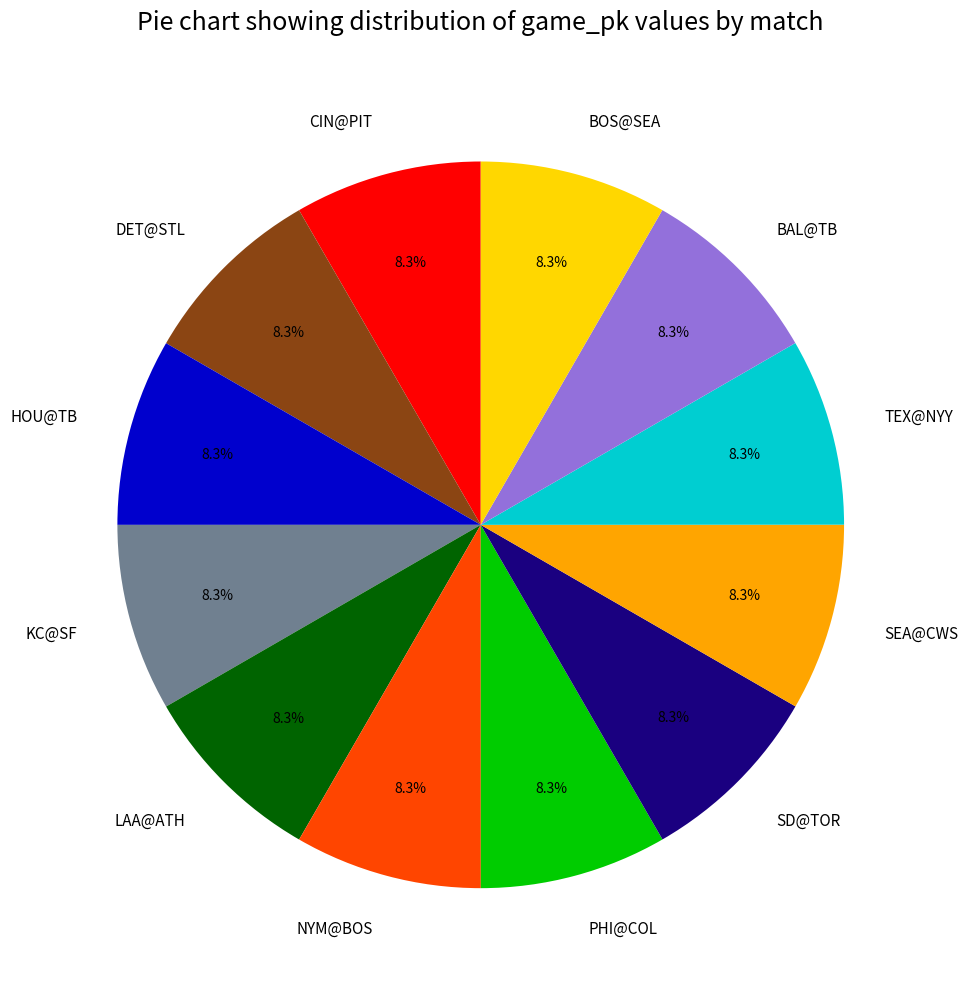

Is the sum of KC@SF and BAL@TB greater than half?

No